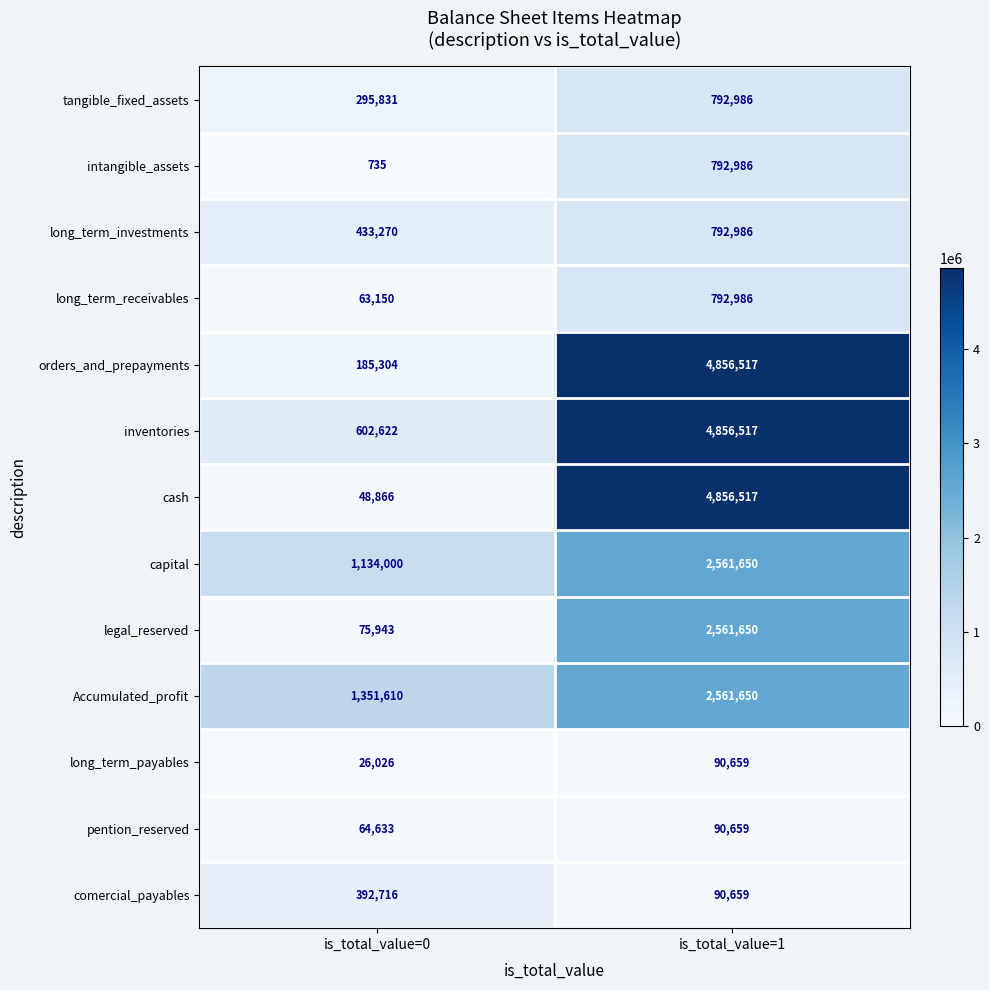

Reading left to right, what are all the values shown in this chart?

tangible_fixed_assets: 295831	792986
intangible_assets: 735	792986
long_term_investments: 433270	792986
long_term_receivables: 63150	792986
orders_and_prepayments: 185304	4856517
inventories: 602622	4856517
cash: 48866	4856517
capital: 1134000	2561650
legal_reserved: 75943	2561650
Accumulated_profit: 1351610	2561650
long_term_payables: 26026	90659
pention_reserved: 64633	90659
comercial_payables: 392716	90659